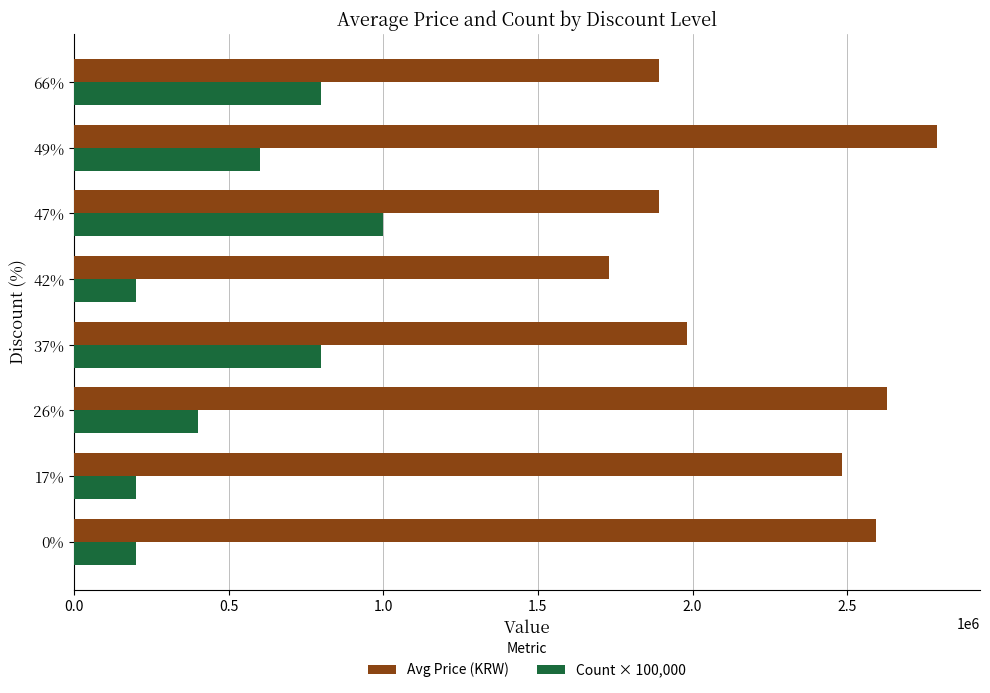

What is the difference between the second highest and second lowest values in the Avg Price (KRW) series?

737500